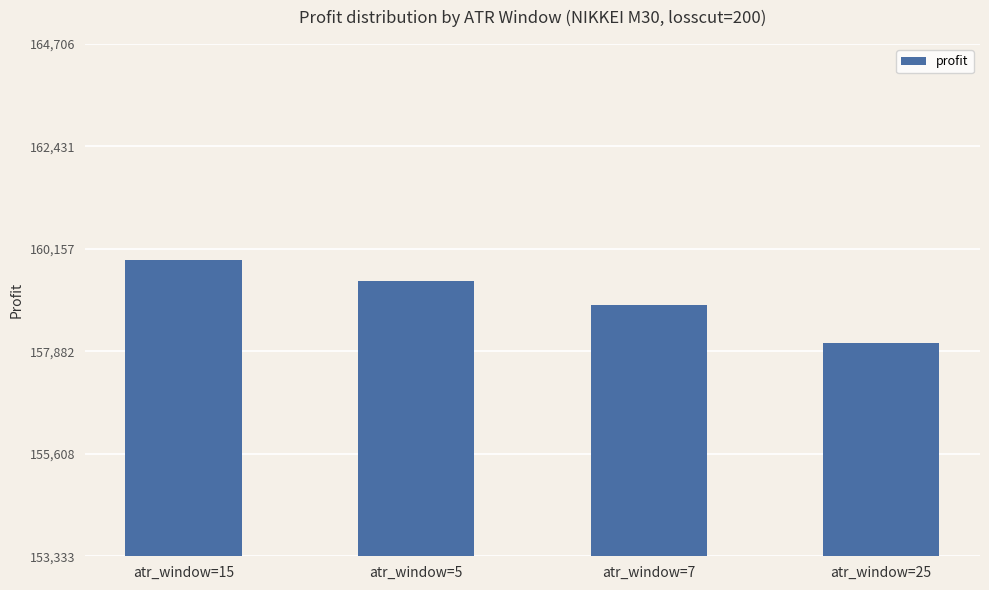

What is the minimum value shown in the chart?

158076